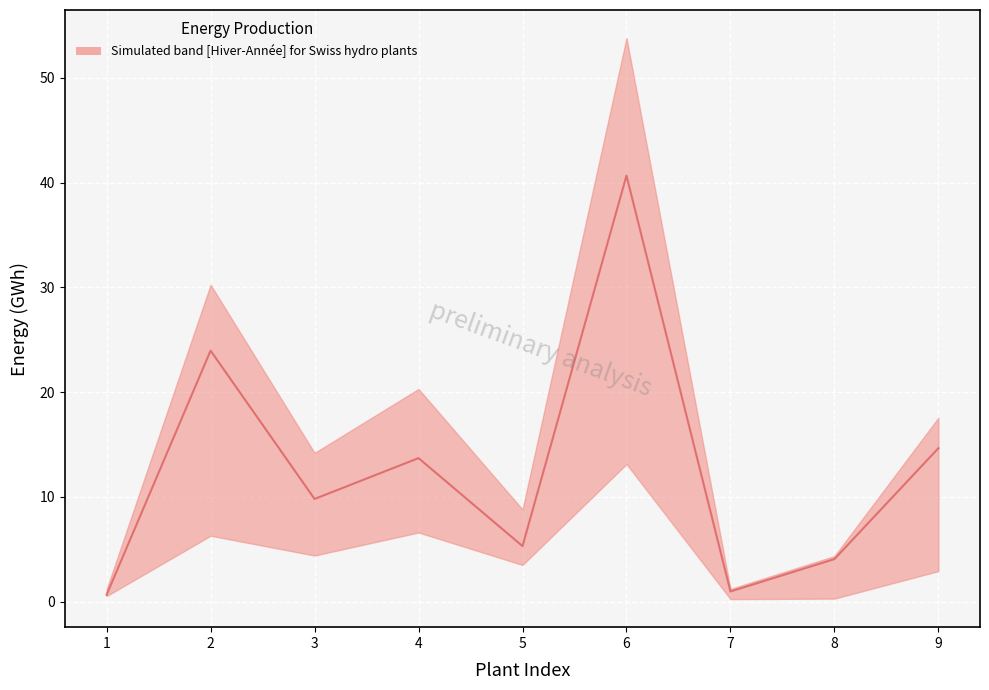

What is the average value?

12.6